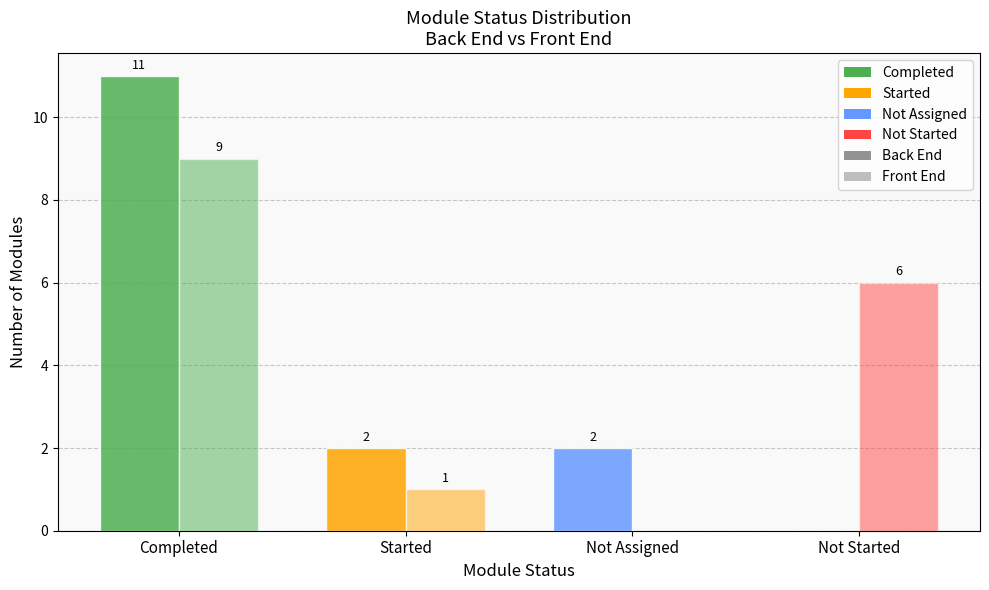

Is the value of Back End at Not Assigned greater than the value of Front End at Completed?

No